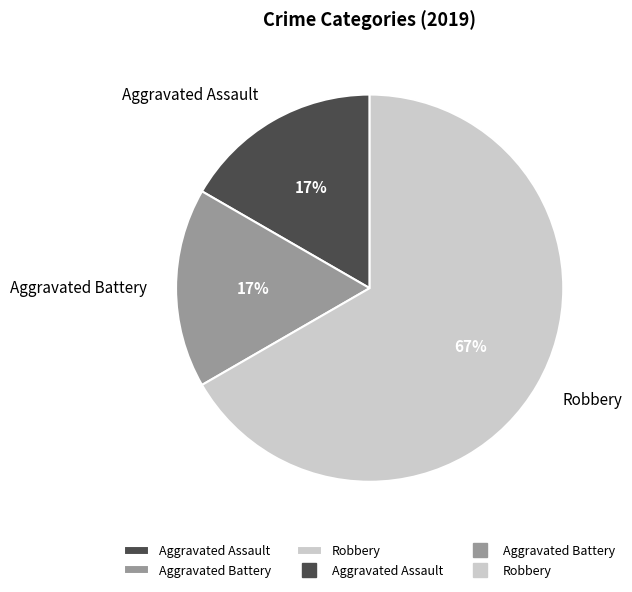

Between Robbery and Aggravated Battery, which is larger?

Robbery